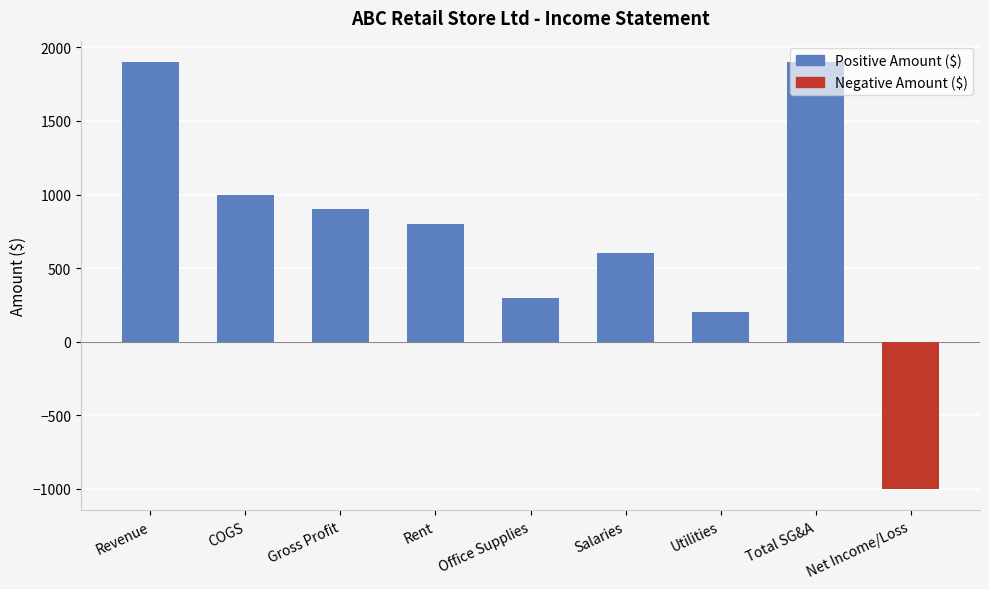

Reading right to left, list all the values displayed in this chart.

-1000	1900	200	600	300	800	900	1000	1900